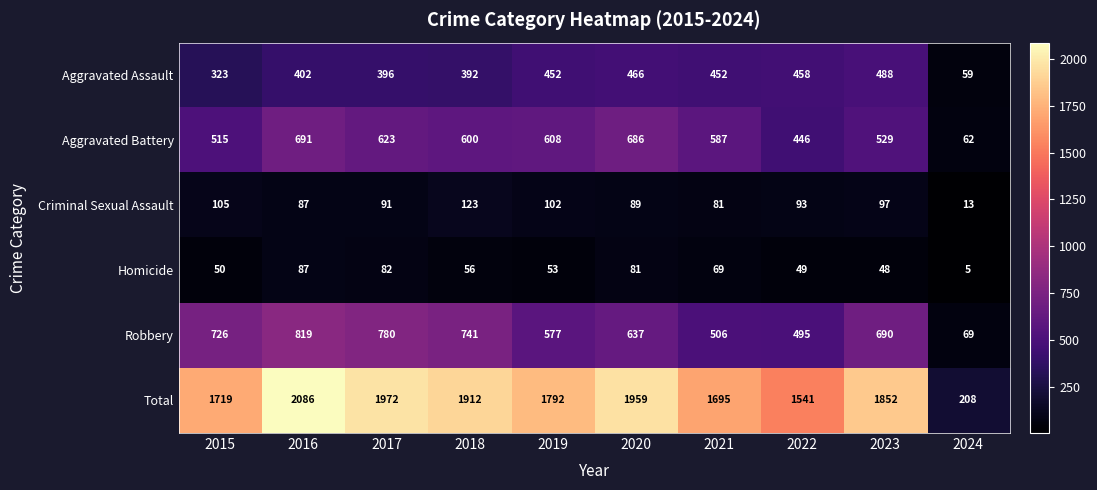

How many data points in Criminal Sexual Assault are less than 93?

5